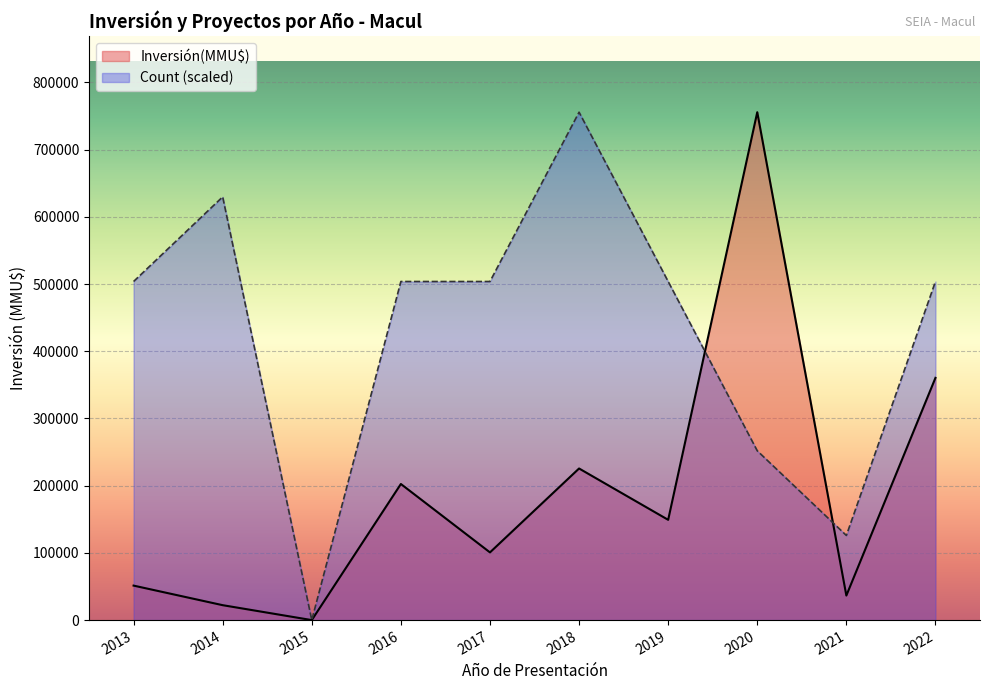

What is the greatest value displayed?

755783.0